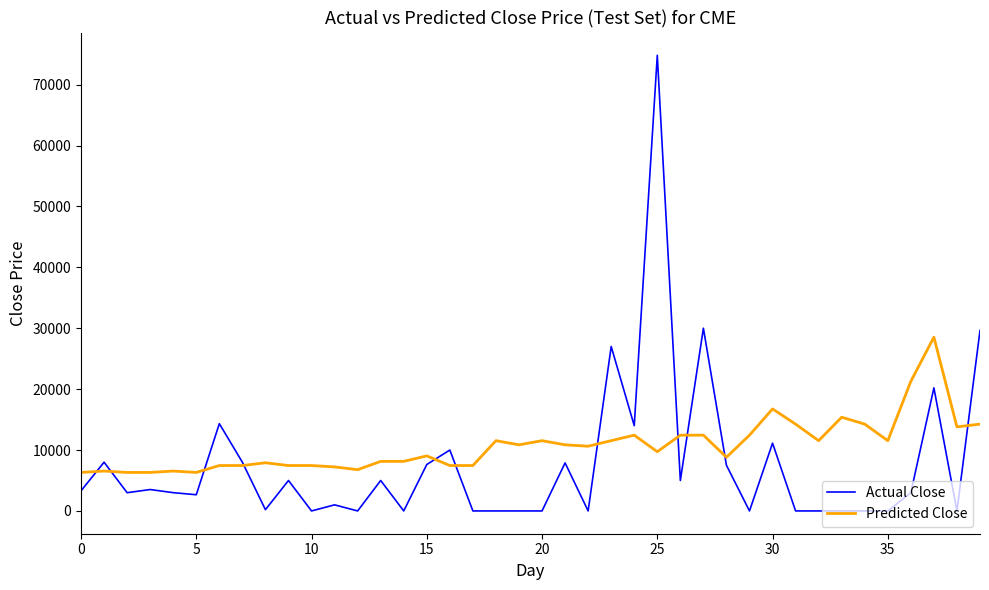

Which series has the widest spread of values?

Actual Close